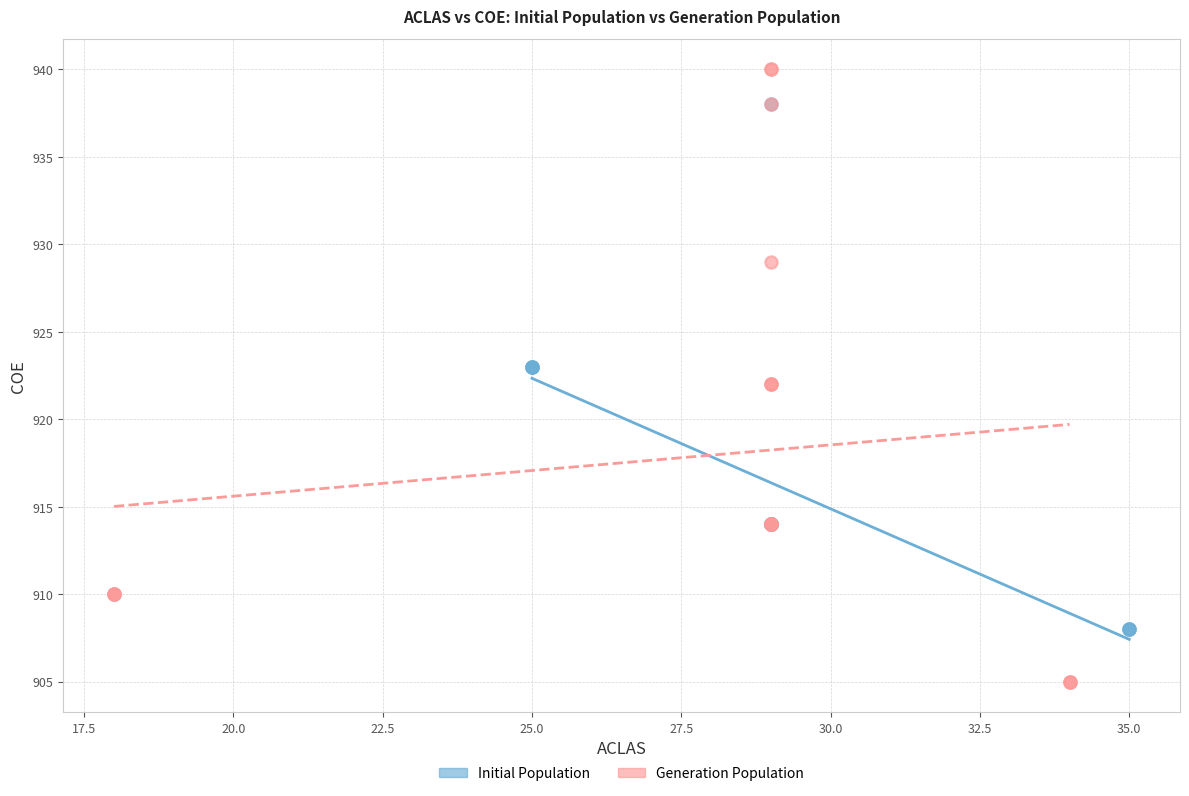

Which series has the largest Y range (max minus min)?

Generation Population